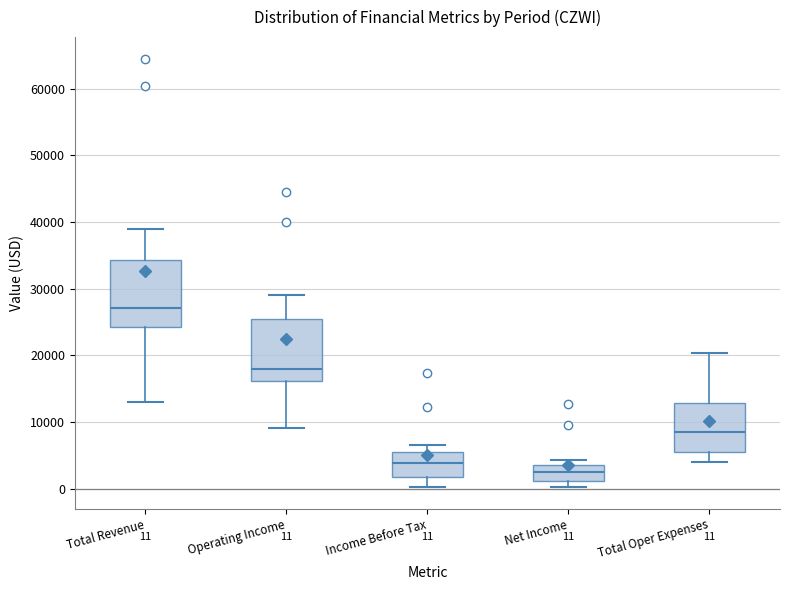

Which box has the lowest median line?

Net Income